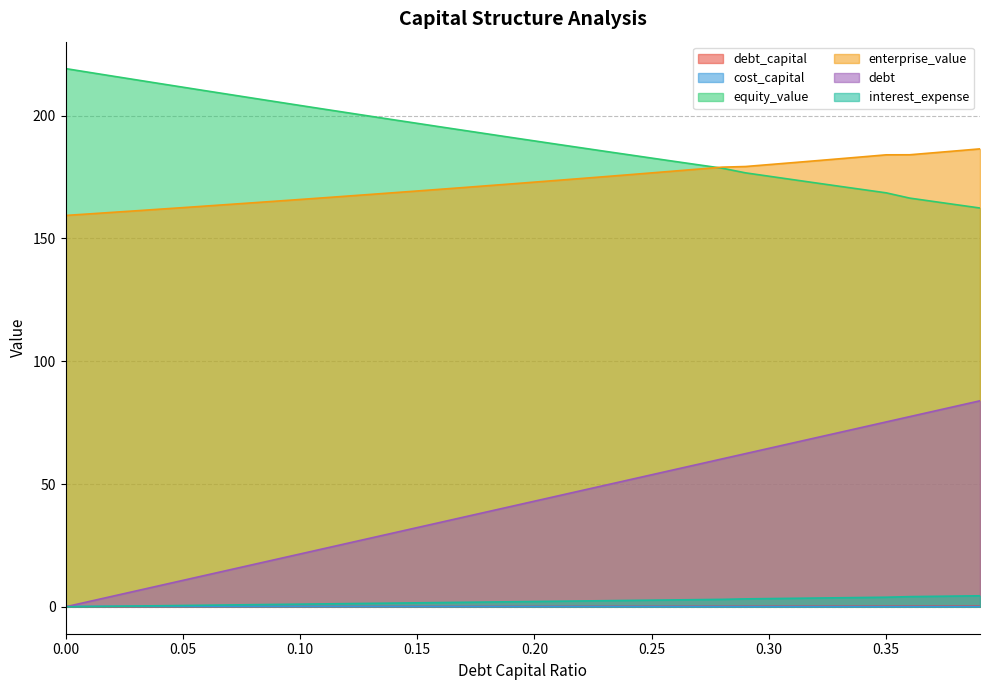

What is the difference between the highest and lowest values at 0.05?

211.5